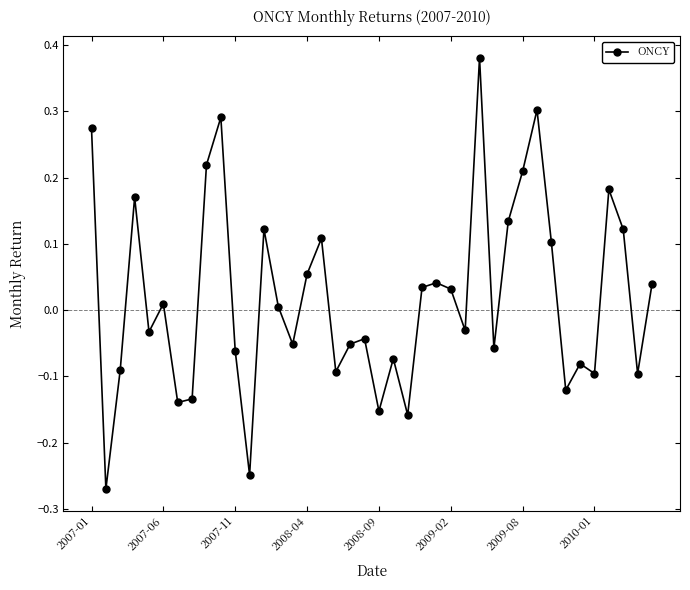

How many points are higher than both their immediate neighbors (excluding endpoints)?

12